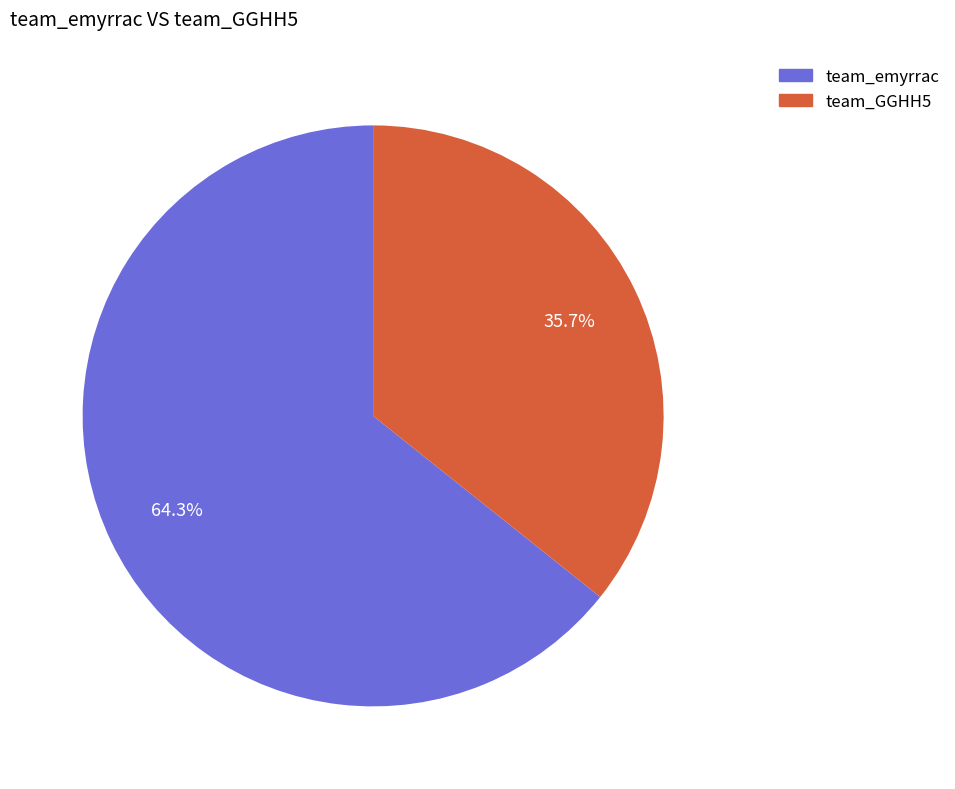

The team_GGHH5 slice represents 28% of the pie. True or false?

False